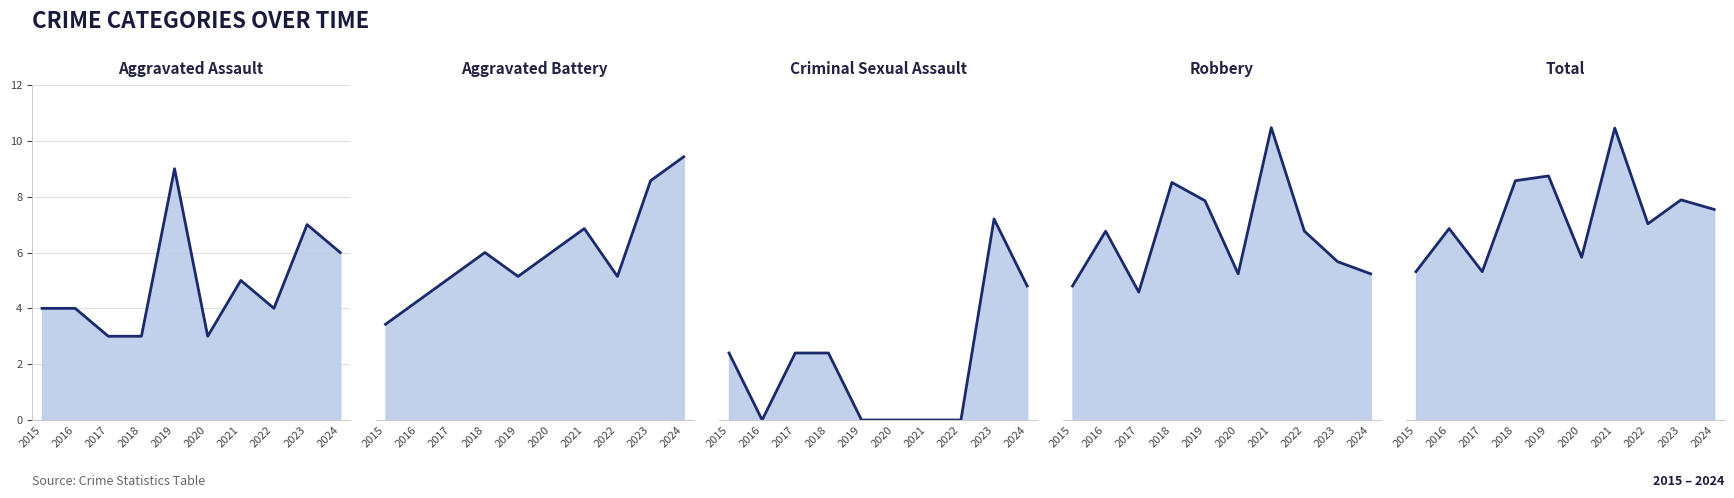

The value of Total line at 2023 is 79. True or false?

False